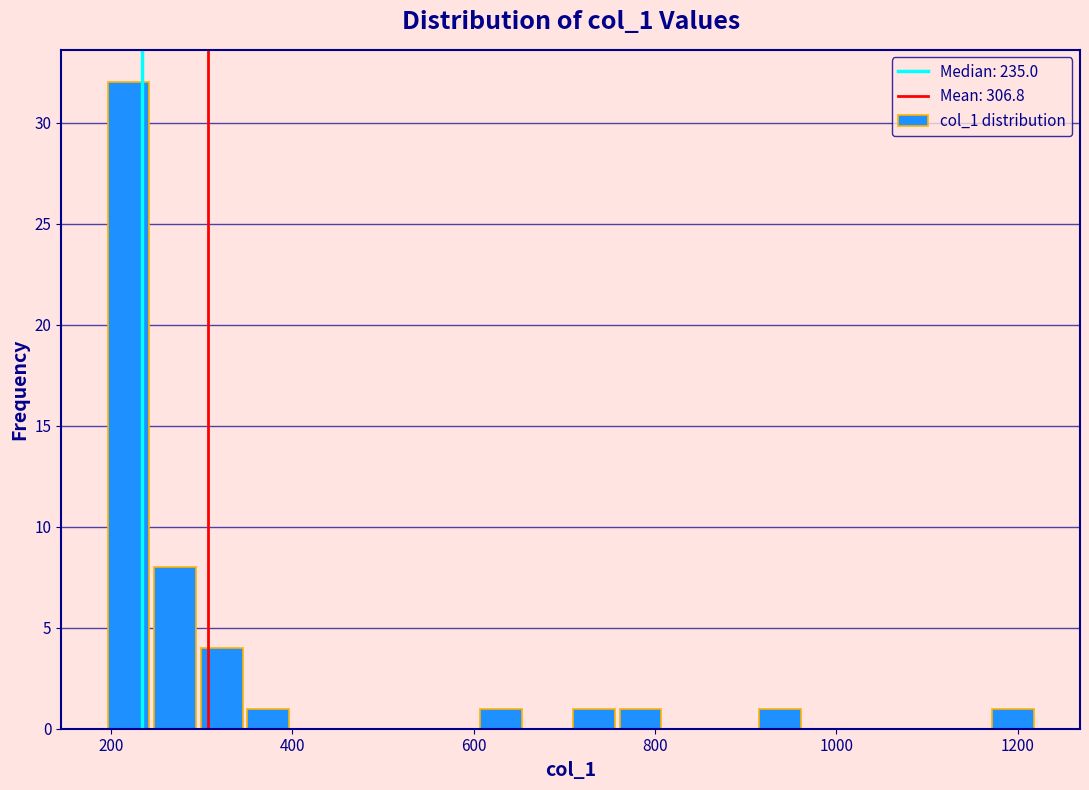

Read against the x-axis, roughly where is the centre of the tallest bar?

220